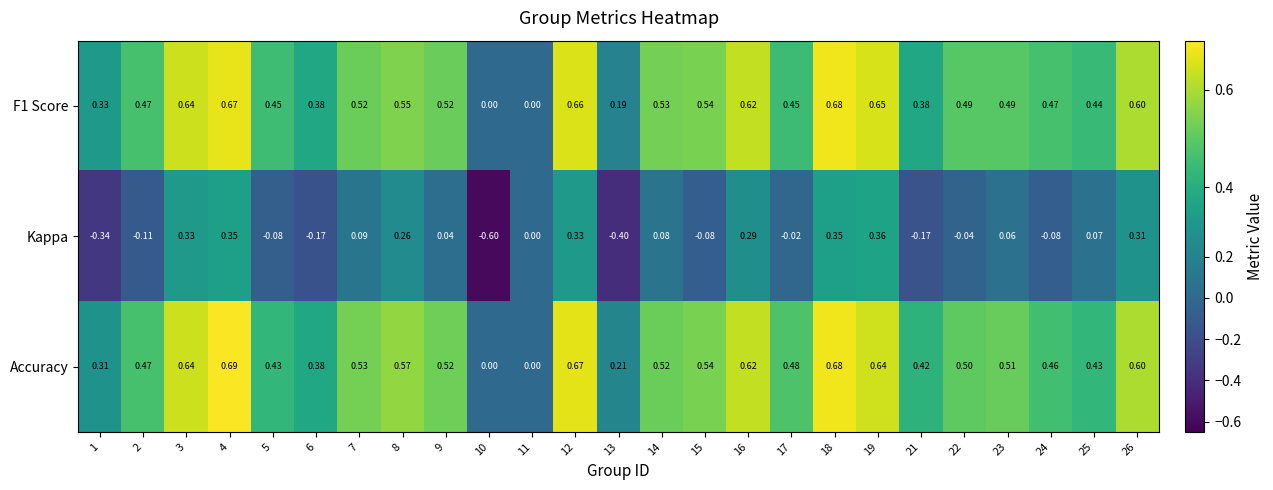

Which series changed the most between 4 and 7?

Kappa